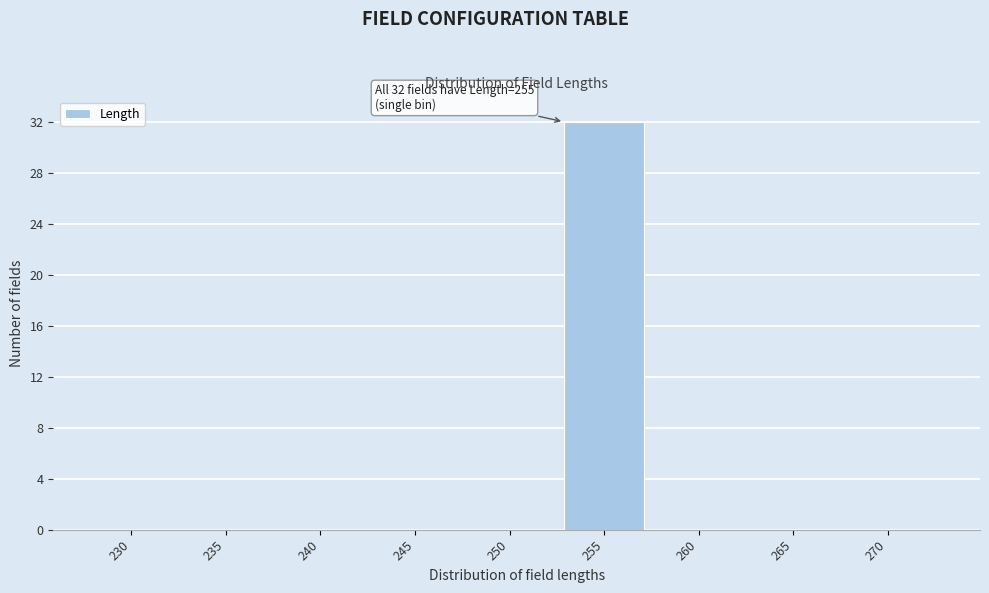

Reading right to left, what are all the values shown in this chart?

270=0	265=0	260=0	255=32	250=0	245=0	240=0	235=0	230=0